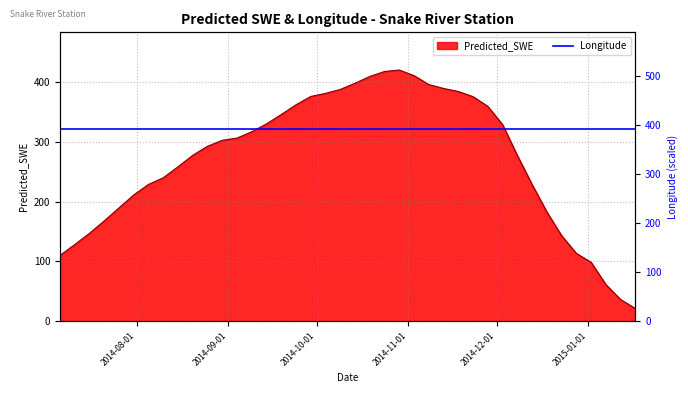

What is the smallest value displayed?

21.2